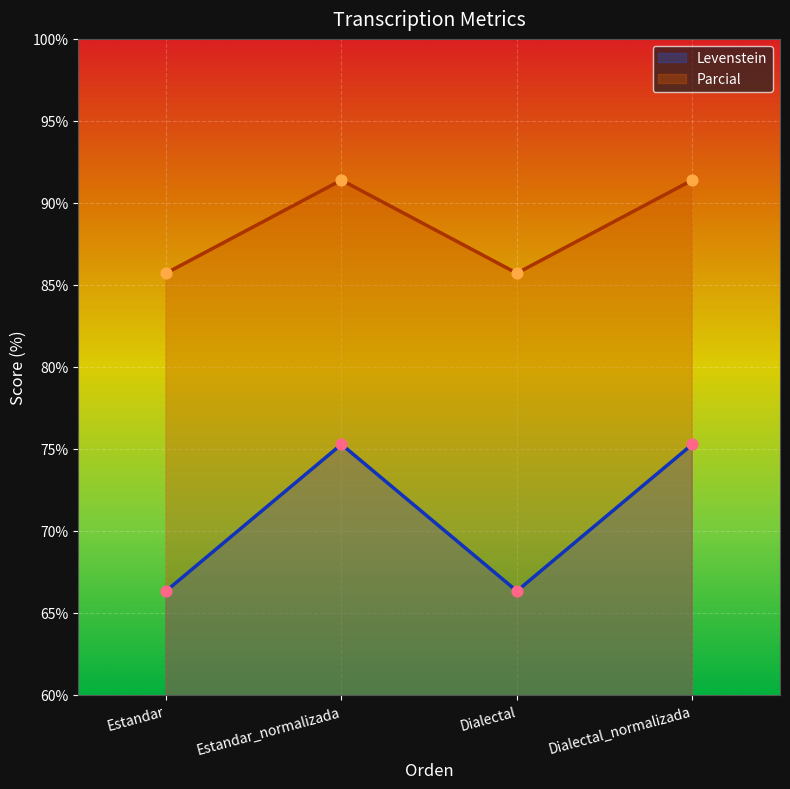

Which series has the largest Y range (max minus min)?

Levenstein